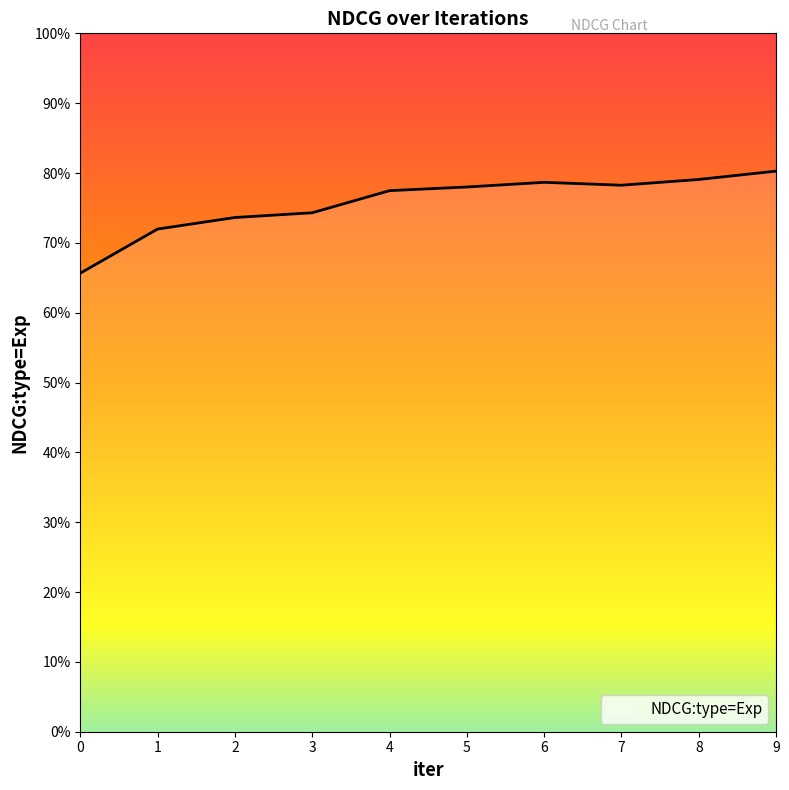

Does the chart display data point markers on the line(s)?

No